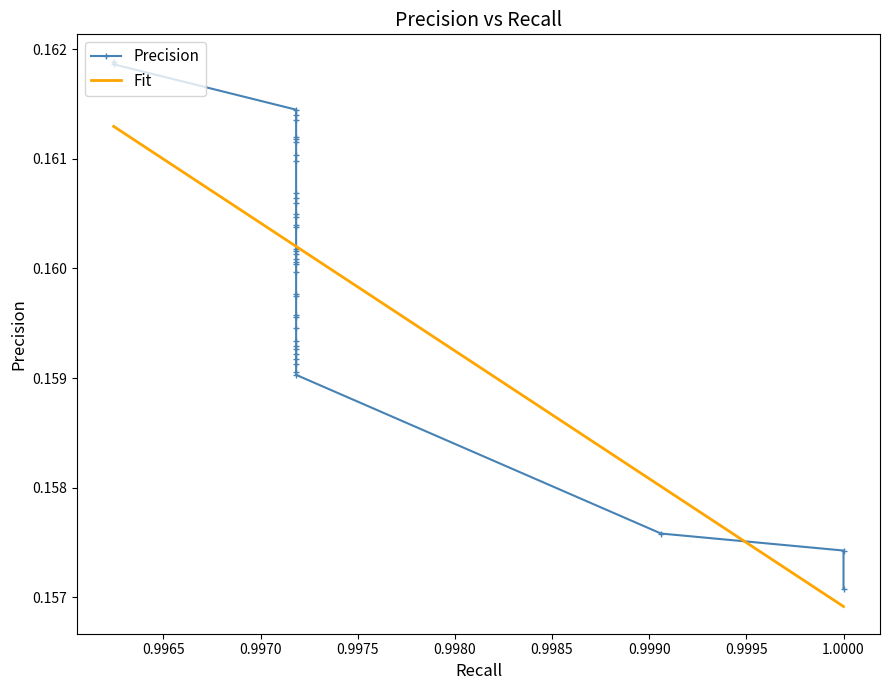

How many categories are shown in the chart?

40